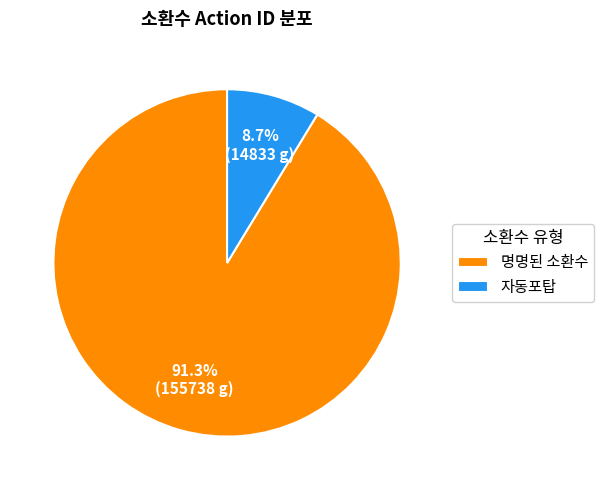

Is the sum of 자동포탑 and 명명된 소환수 greater than half?

Yes